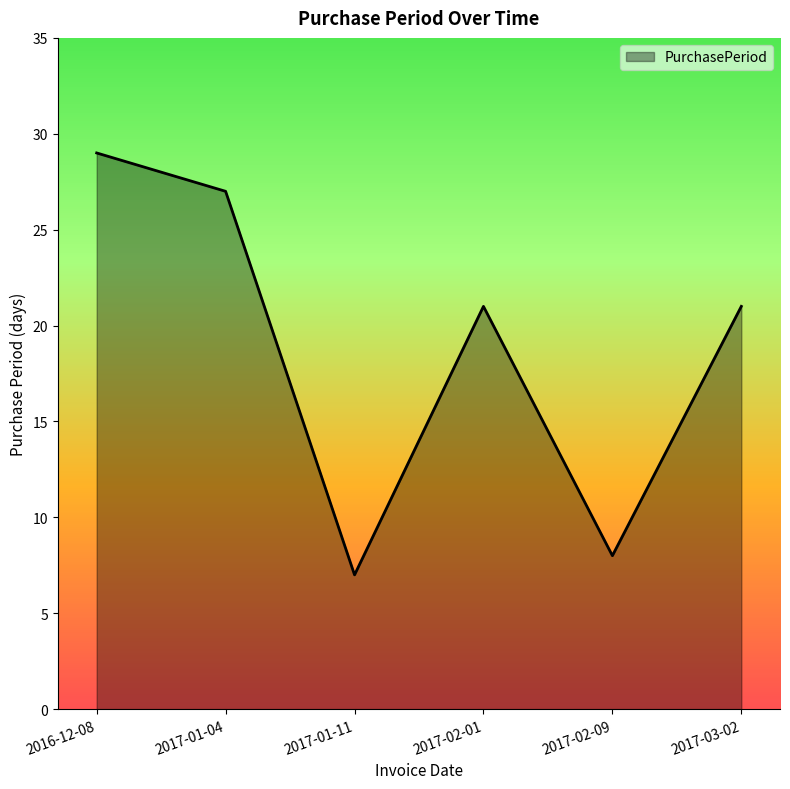

True or false: the data shows 21 at 2017-03-02.

True